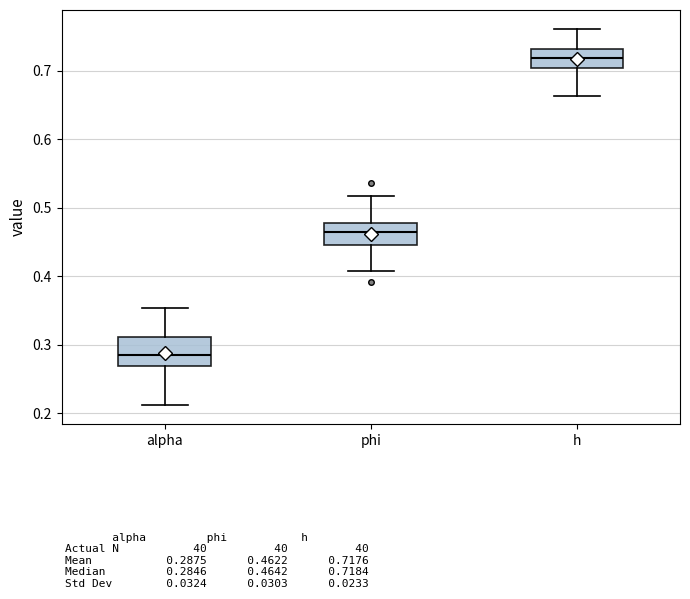

Reading left to right, transcribe this box plot: for each box, give where its median line is, the range the box spans, and where its two whiskers end, as read against the y-axis. The values are not printed on the chart, so give them approximately, as read against the axis.

alpha: median 0.28, box 0.27 to 0.31, whiskers 0.21 to 0.35
phi: median 0.46, box 0.45 to 0.48, whiskers 0.41 to 0.52
h: median 0.72, box 0.70 to 0.73, whiskers 0.66 to 0.76